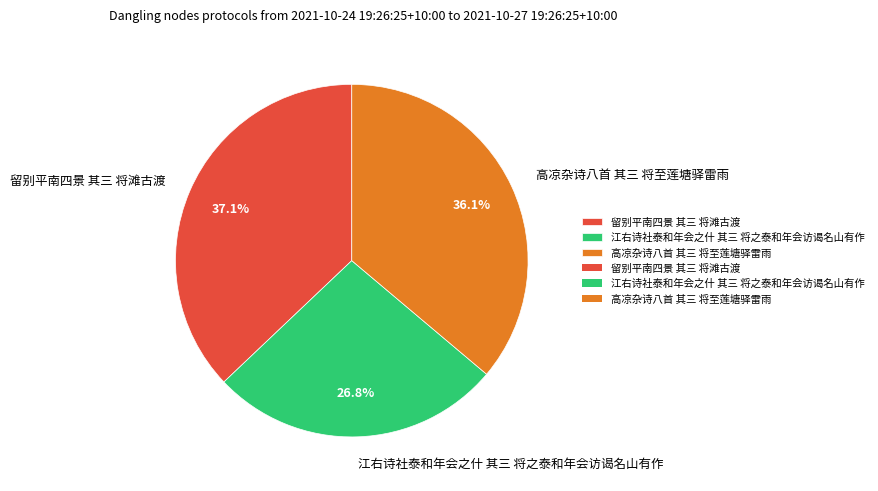

The 高凉杂诗八首 其三 将至莲塘驿雷雨 slice represents 36% of the pie. True or false?

True